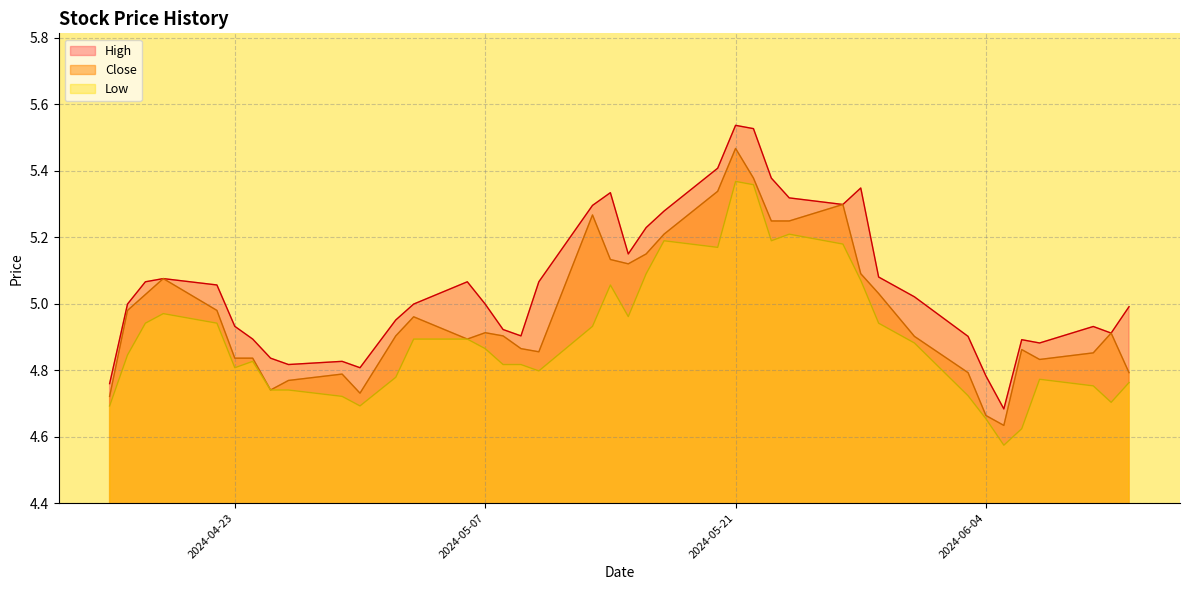

What is the lowest value of the High series?

4.7